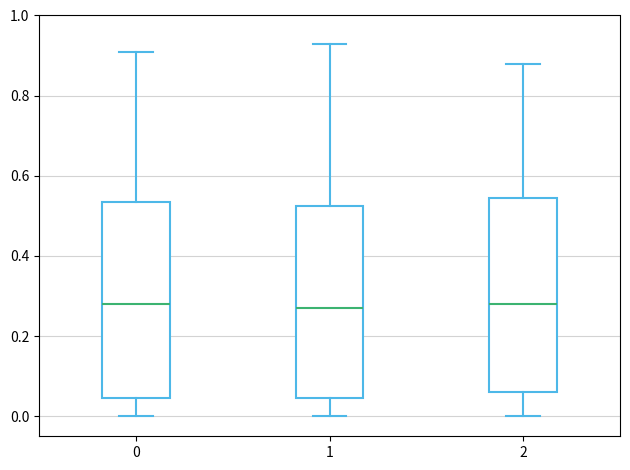

Where does the median line of the box at x = 0 sit on the y-axis? The values are not printed on the chart, so give them approximately, as read against the axis.

0.28